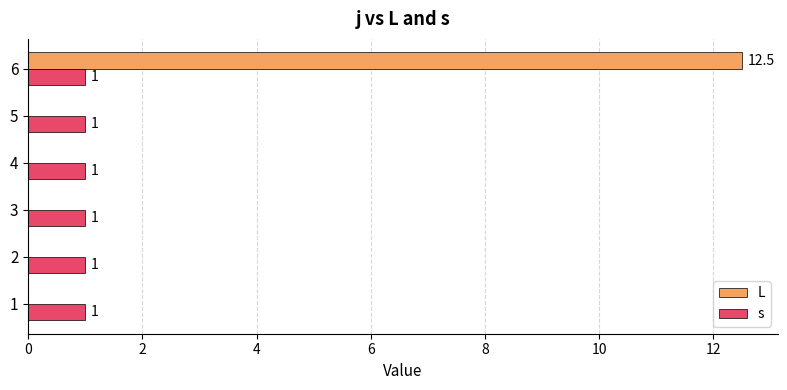

How many positive values does the L series have?

1